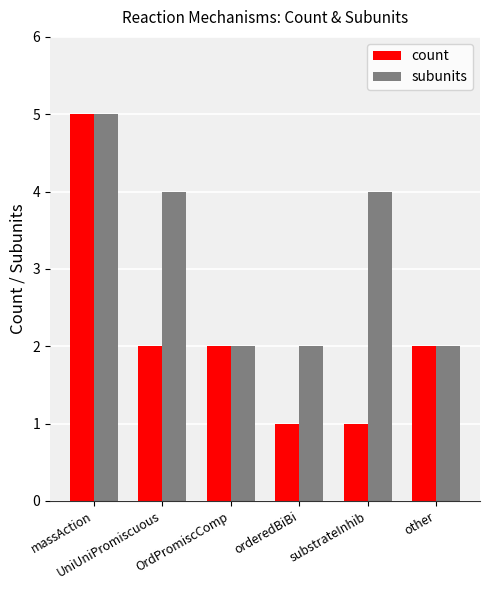

How many distinct data groups are displayed?

2